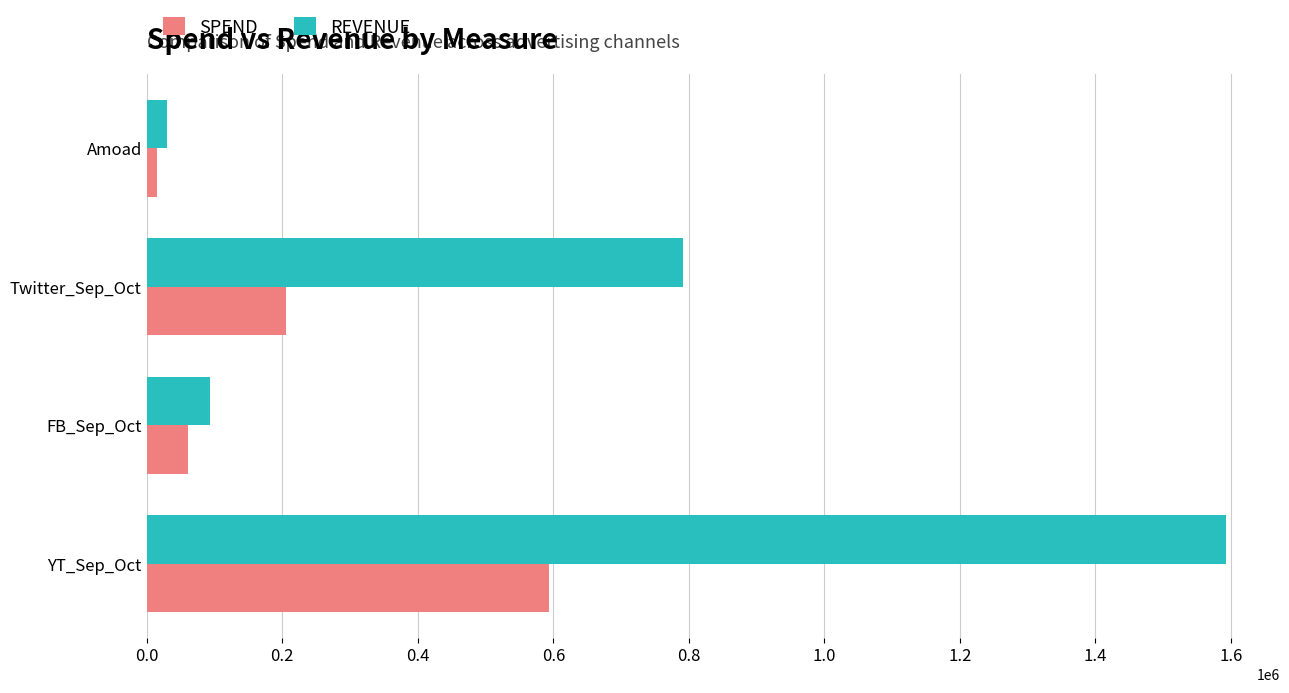

At how many categories does at least one series exceed 1084221?

1